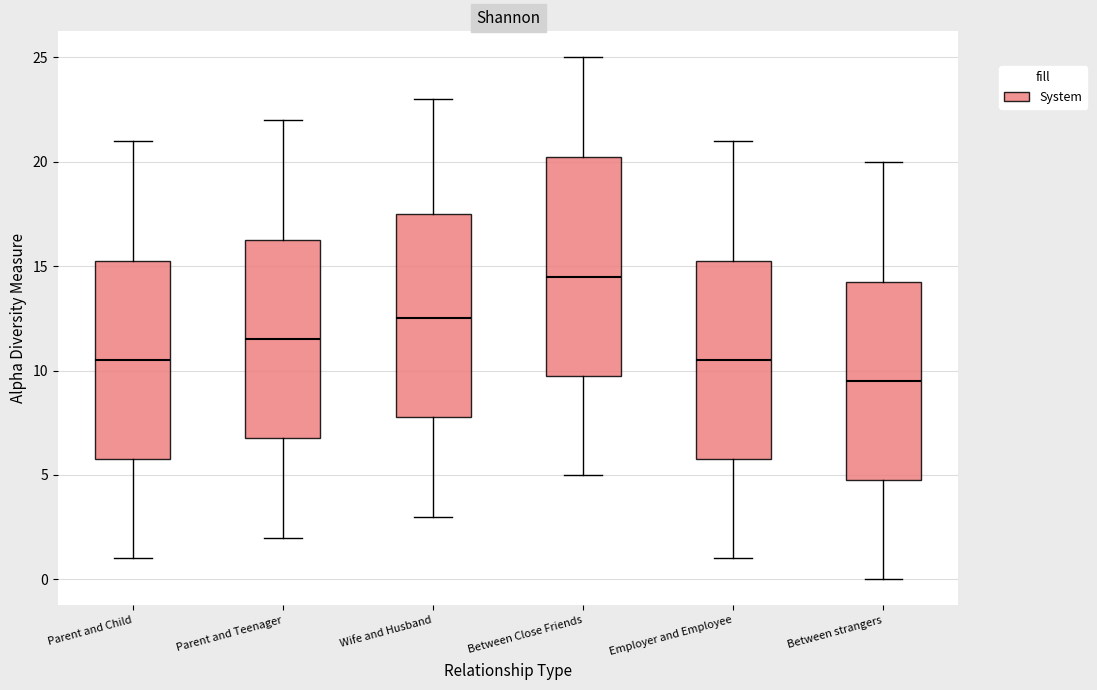

Reading left to right, transcribe this box plot: for each box, give where its median line is, the range the box spans, and where its two whiskers end, as read against the y-axis. The values are not printed on the chart, so give them approximately, as read against the axis.

Parent and Child: median 10.5, box 6.0 to 15.5, whiskers 1.0 to 21.0
Parent and Teenager: median 11.5, box 7.0 to 16.5, whiskers 2.0 to 22.0
Wife and Husband: median 12.5, box 8.0 to 17.5, whiskers 3.0 to 23.0
Between Close Friends: median 14.5, box 10.0 to 20.5, whiskers 5.0 to 25.0
Employer and Employee: median 10.5, box 6.0 to 15.5, whiskers 1.0 to 21.0
Between strangers: median 9.5, box 5.0 to 14.5, whiskers 0.0 to 20.0